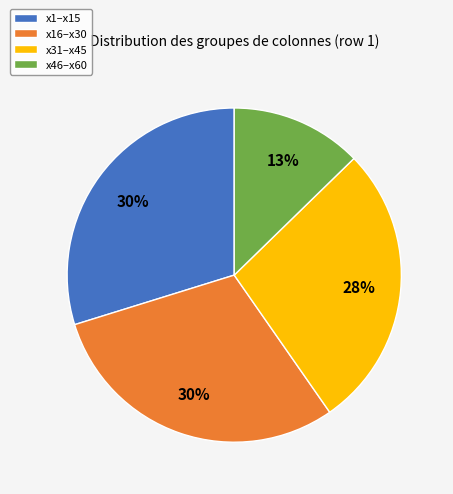

To the nearest percent, what is the difference between the largest and smallest slice percentages?

17%